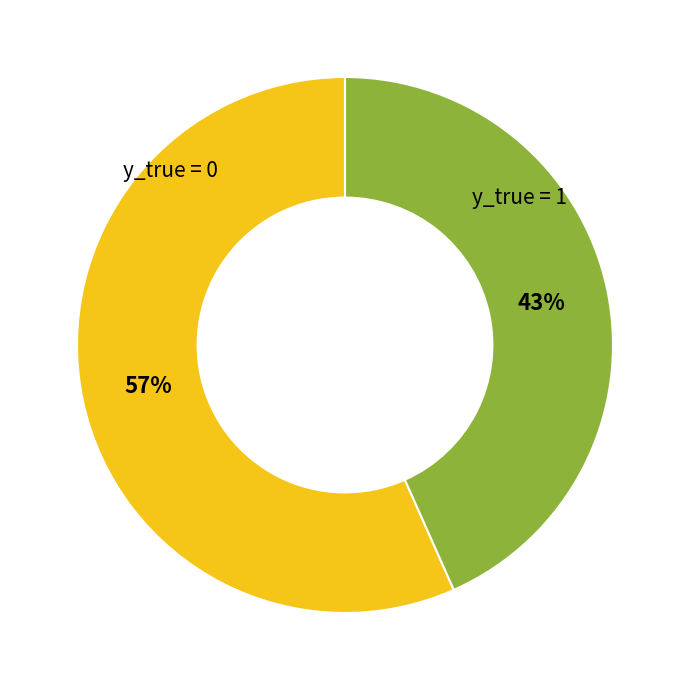

To the nearest percent, what is the combined percentage of y_true = 0 and y_true = 1?

100%